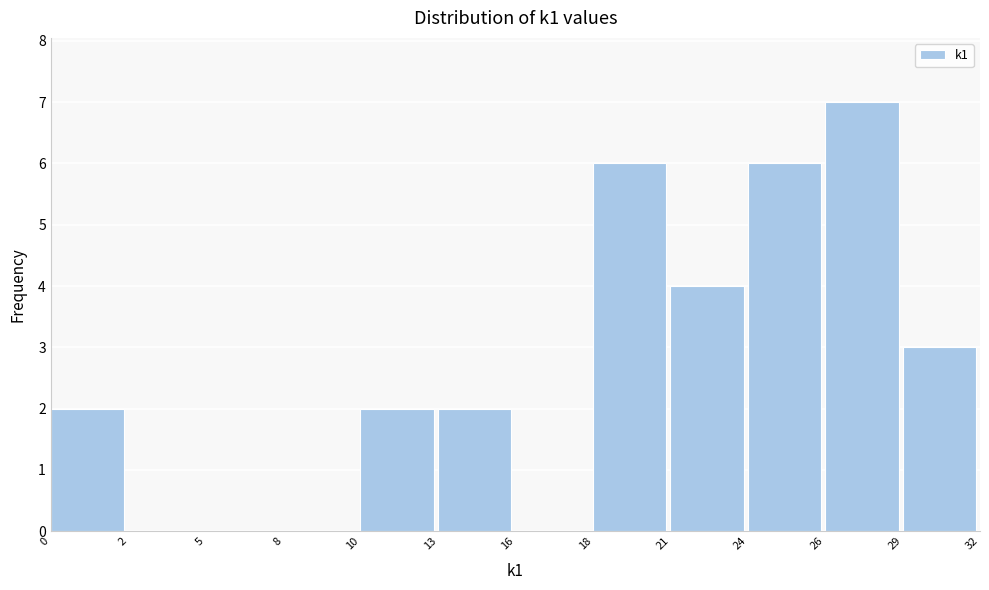

Reading left to right, what are all the values shown in this chart?

0=2	2=0	5=0	8=0	10=2	13=2	16=0	18=6	21=4	24=6	26=7	29=3